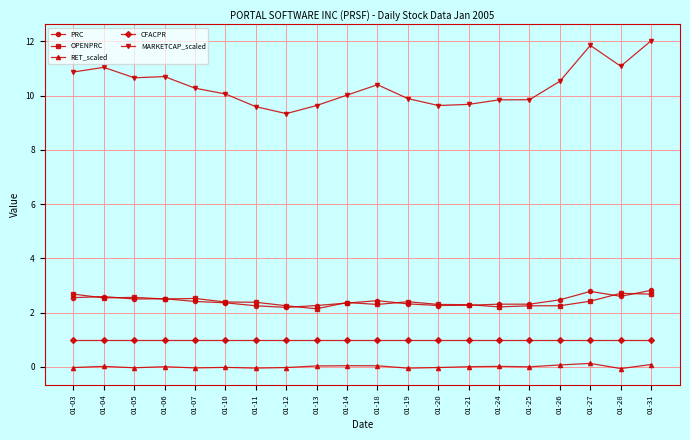

What is the spread (max minus min) of values at 01-13?

9.6